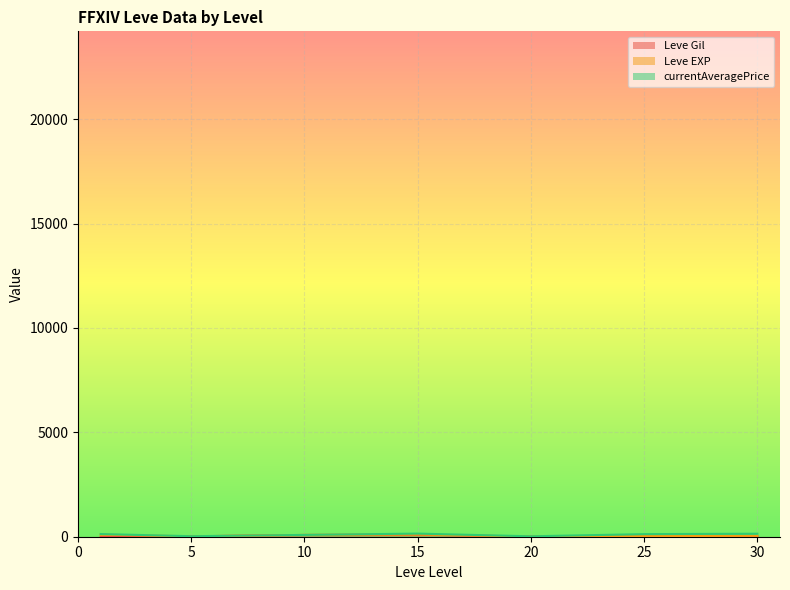

What is the highest value of the currentAveragePrice (line) series?

149.2